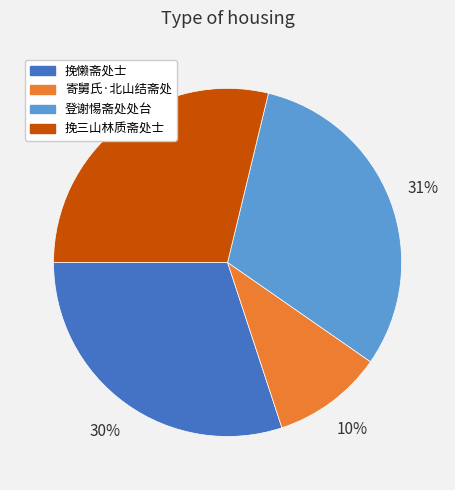

How many segments does this pie chart have?

4